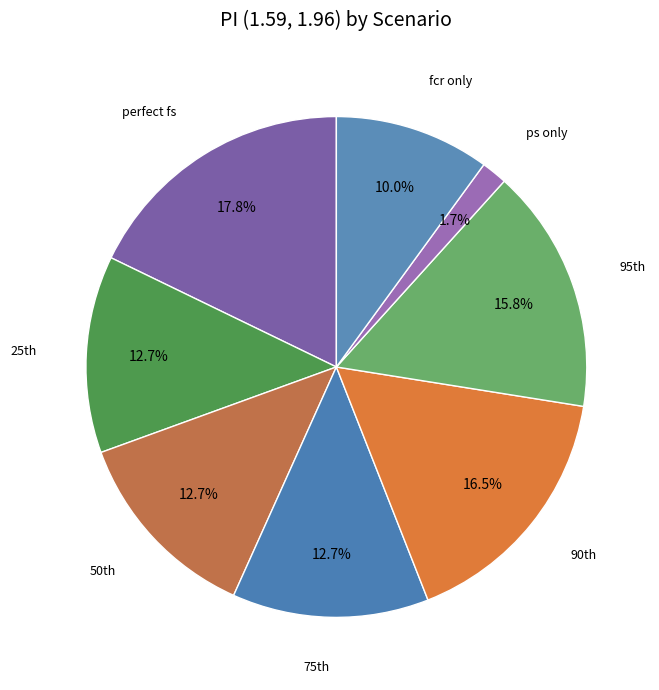

Count the number of slices in the pie.

8